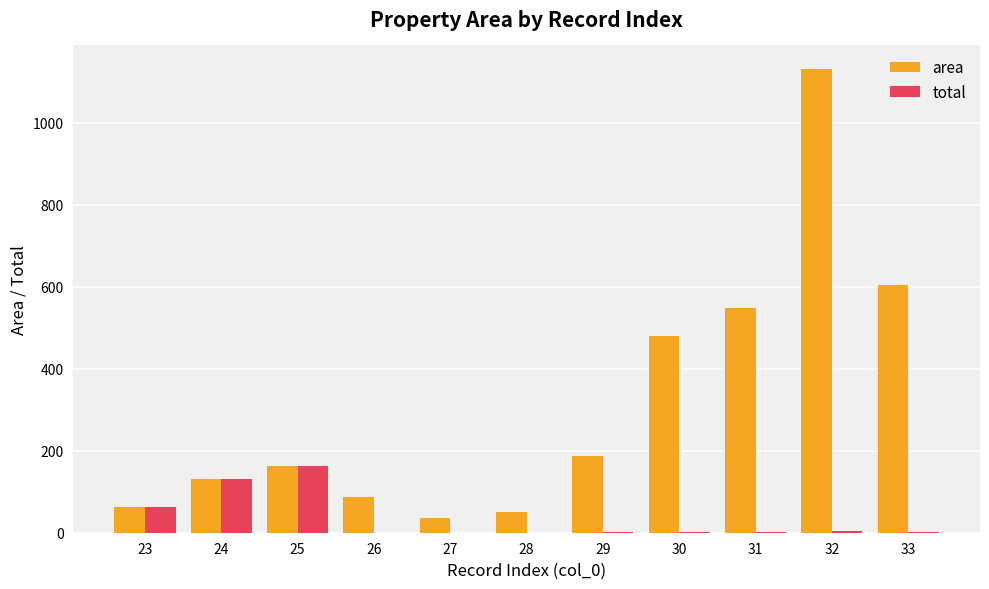

Between 23 and 31, which series saw the biggest shift?

area